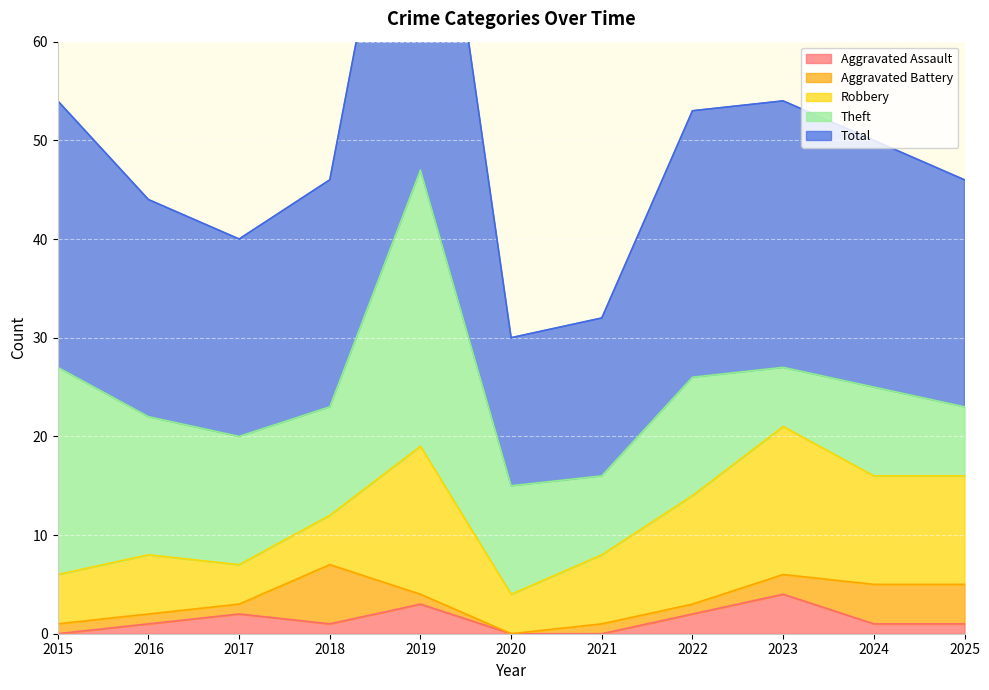

Is it true that Total equals 47 at 2019?

True